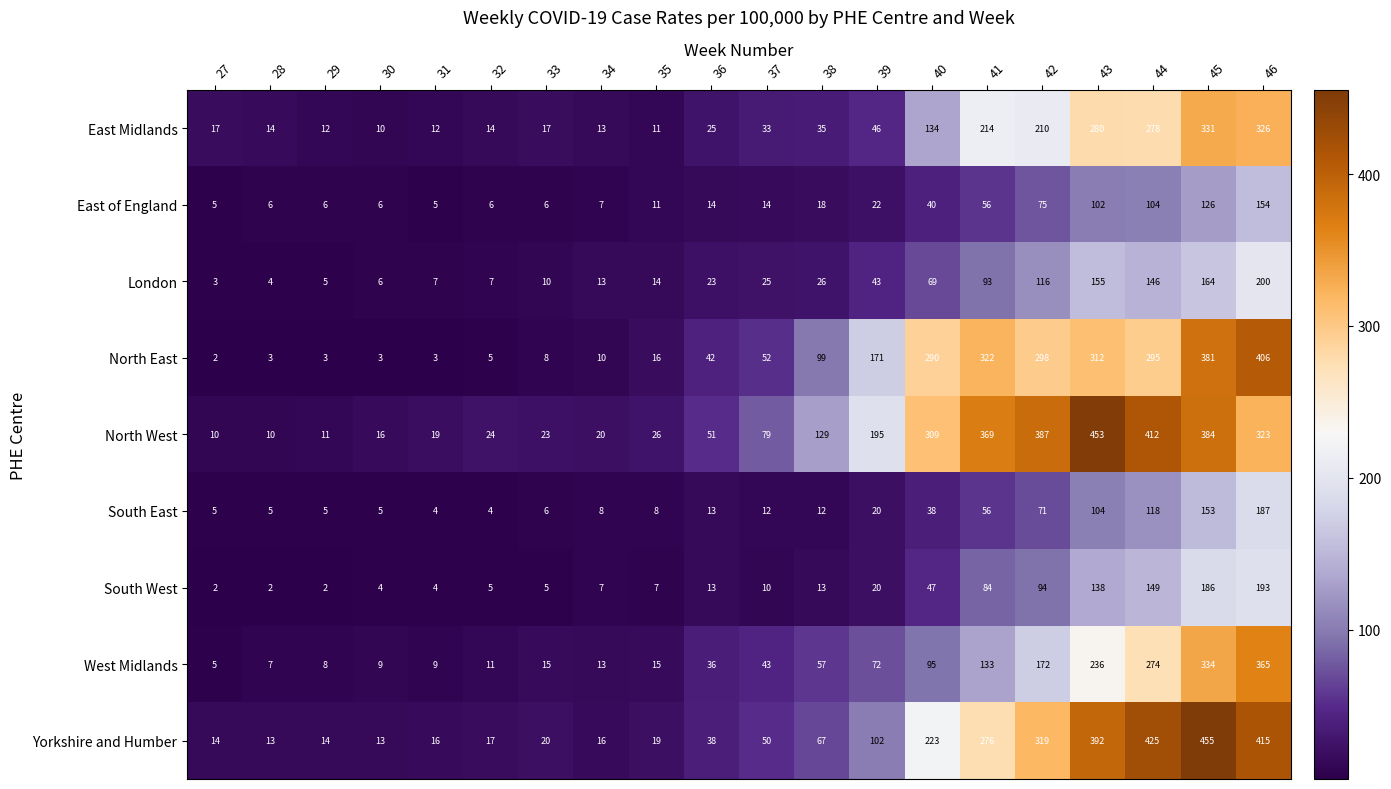

What is the difference between the maximum and minimum values in the Yorkshire and Humber series?

442